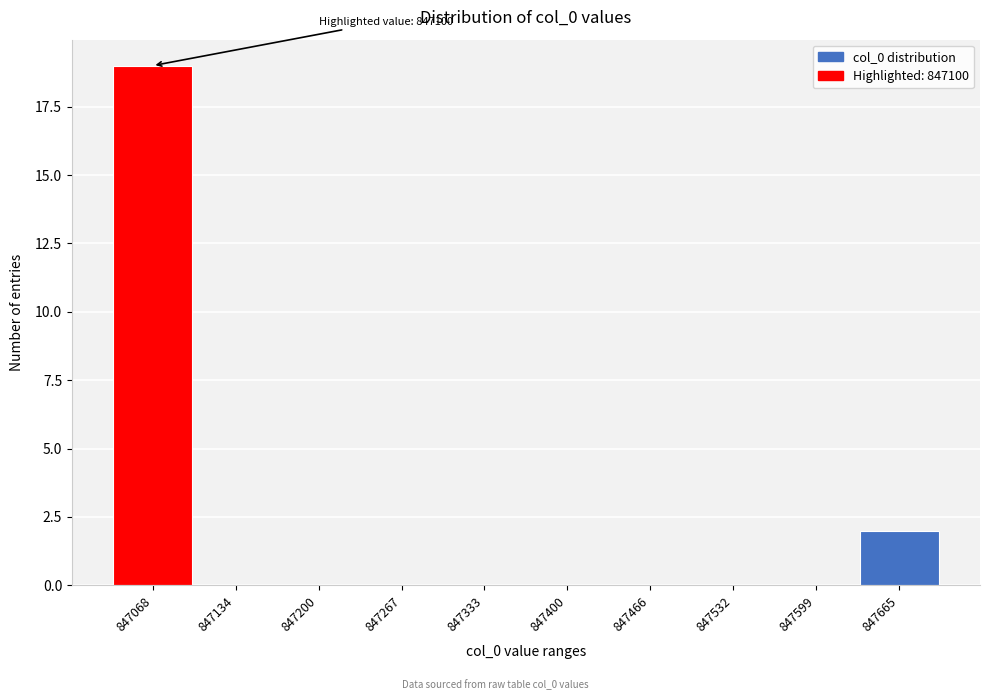

Reading left to right, what are all the values shown in this chart?

847068=19	847134=0	847200=0	847267=0	847333=0	847400=0	847466=0	847532=0	847599=0	847665=2